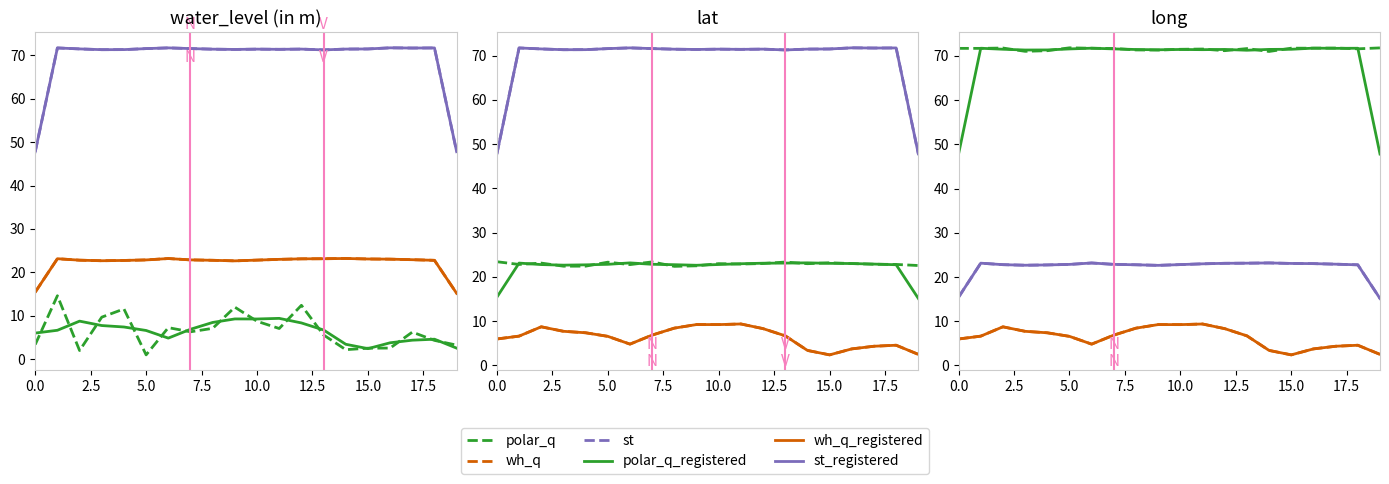

Rank the series by their maximum value, from lowest to highest.

wh_q, wh_q_registered, st, st_registered, polar_q_registered, polar_q